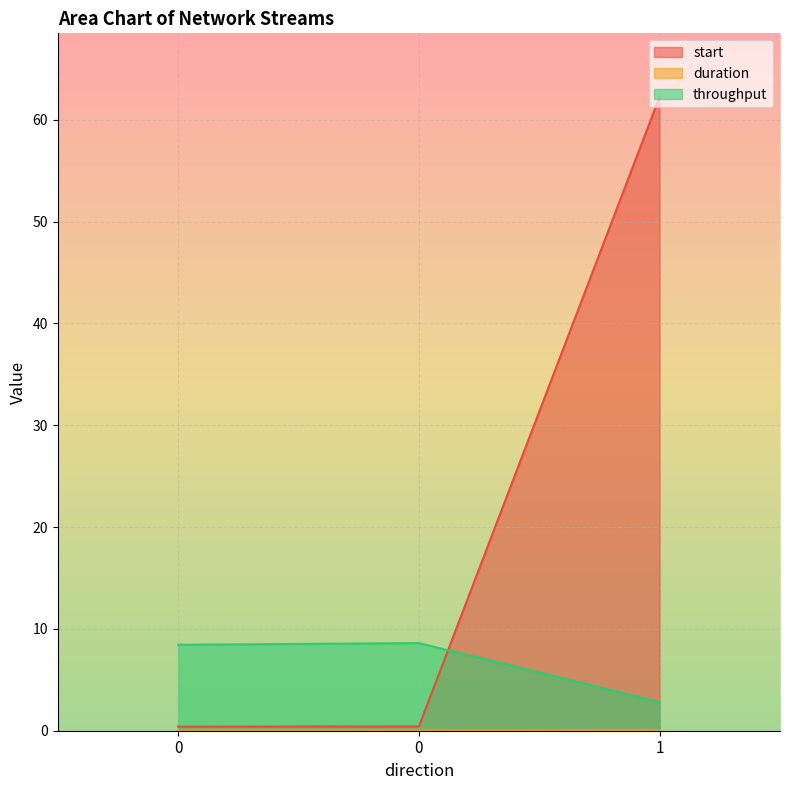

Which series changed the most between 0 and 0?

throughput